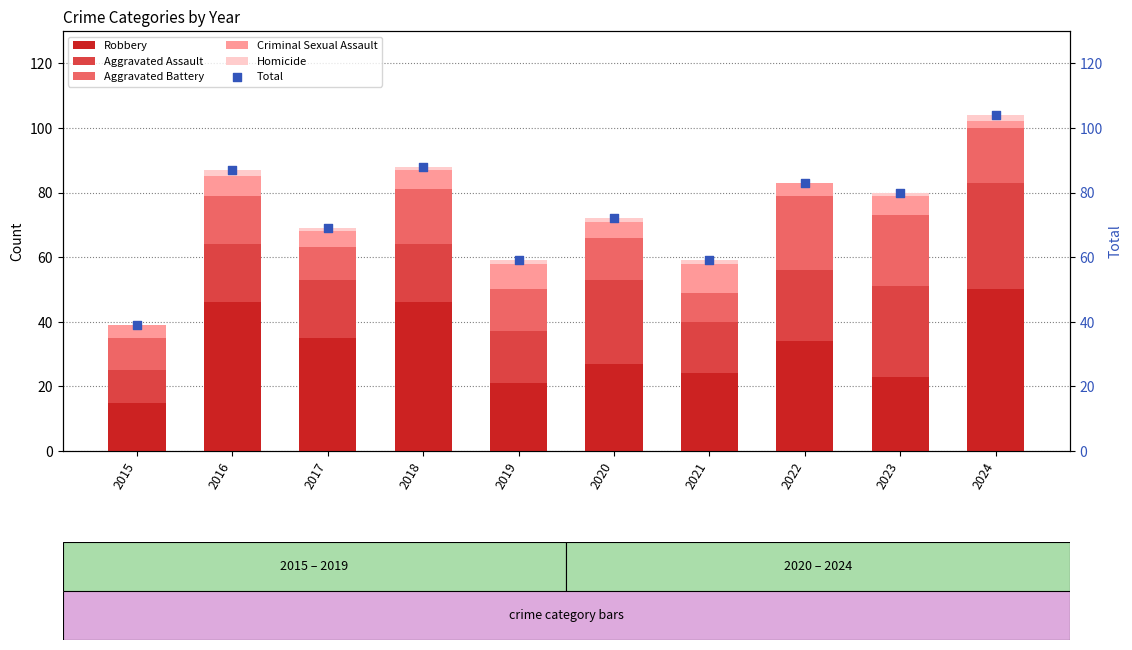

What are all the series names shown in the legend?

Robbery, Aggravated Assault, Aggravated Battery, Criminal Sexual Assault, Homicide, Total